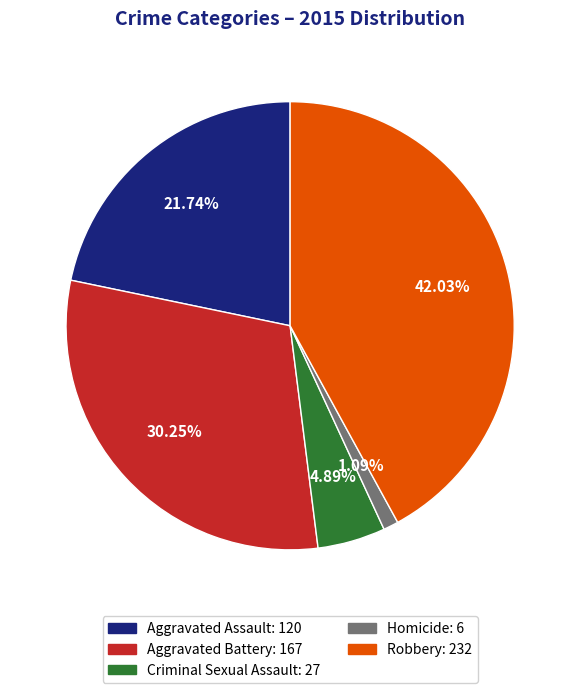

What percentage do Aggravated Battery and Homicide together represent?

31.3%